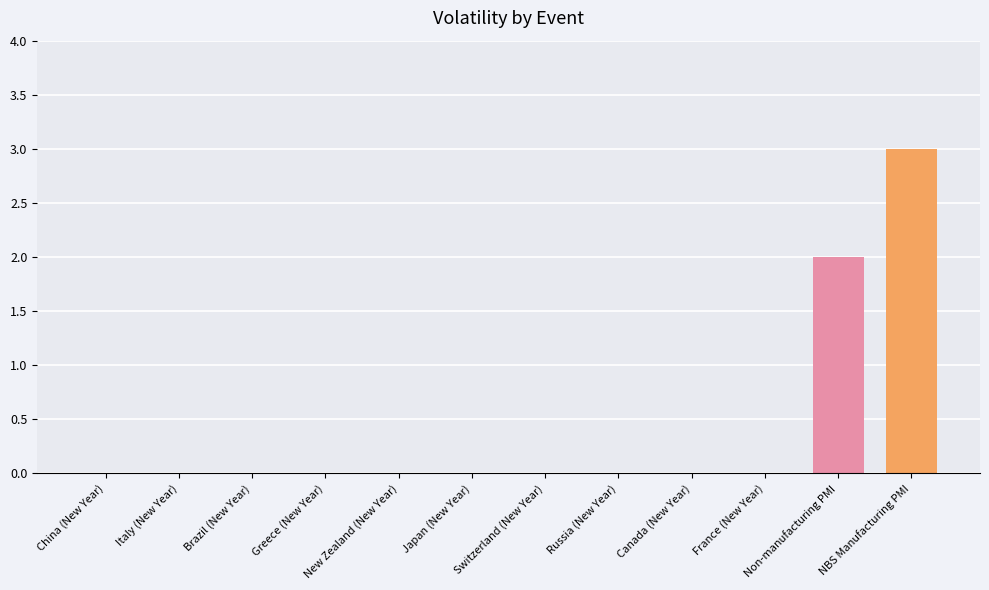

The value at France (New Year) is 1. True or false?

False